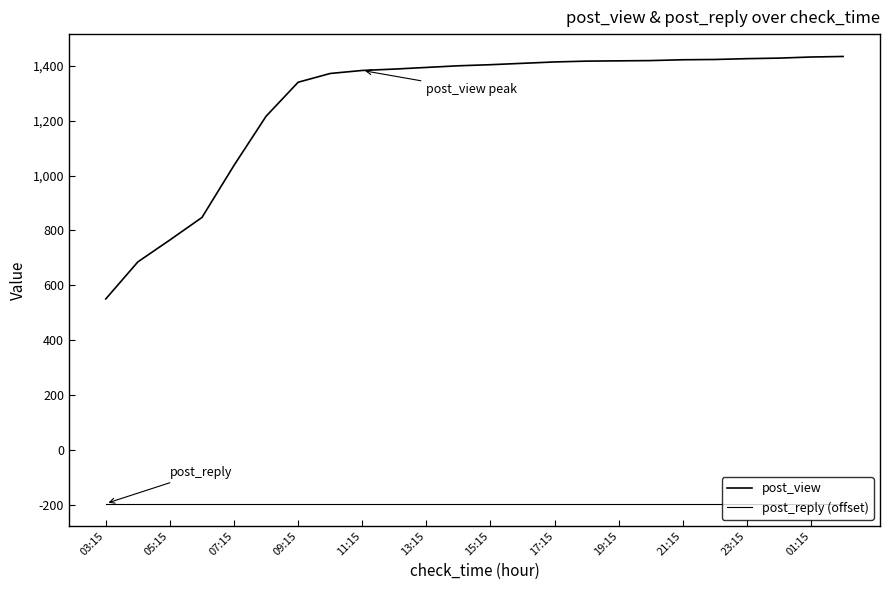

True or false: post_reply (offset) has more than 0 interior local peaks.

False